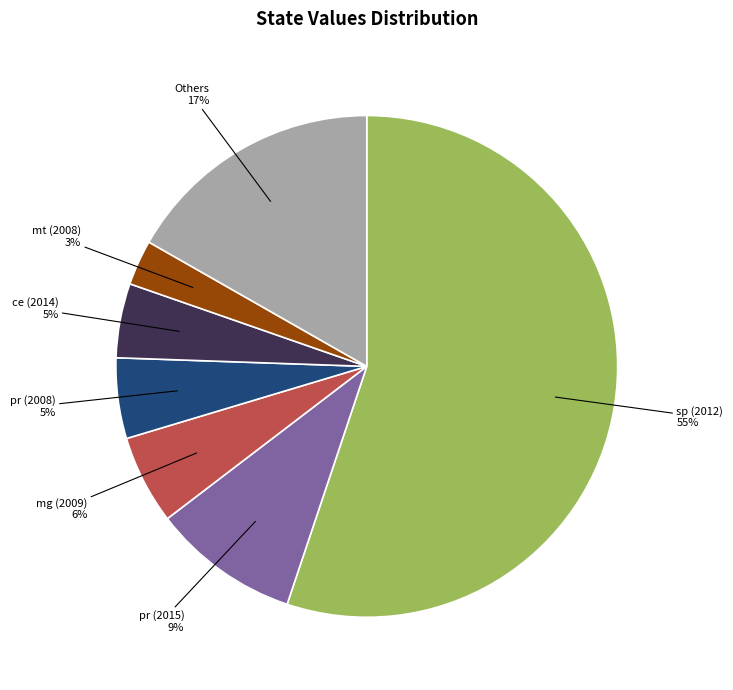

Is it true that ce (2014) is 18% of the pie?

False